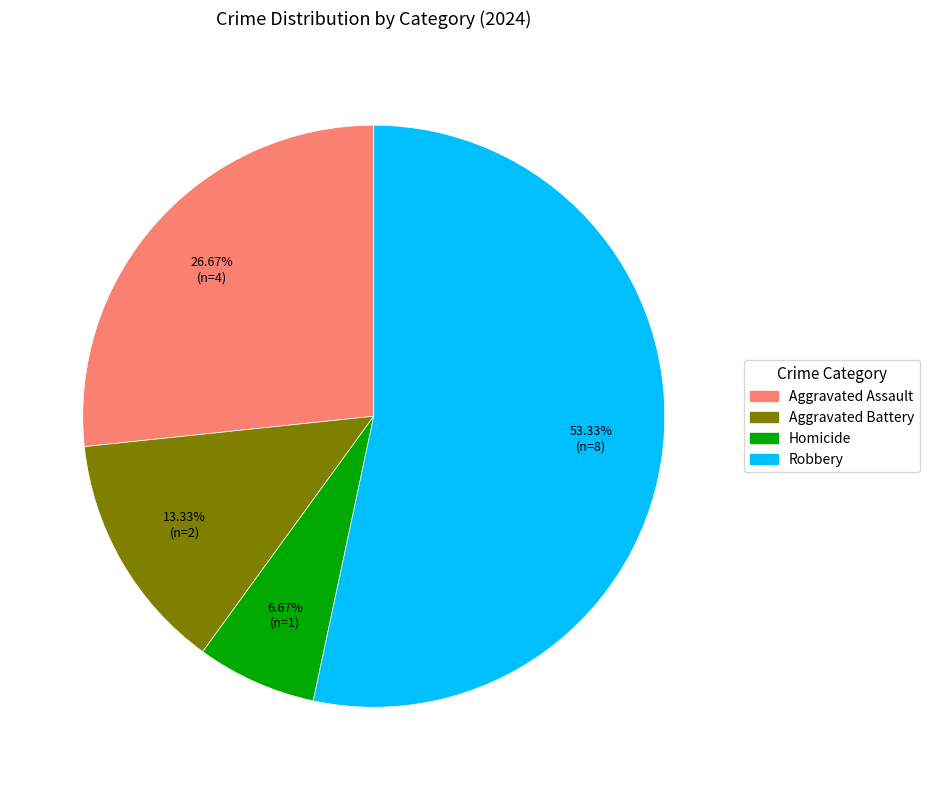

Rank the categories by value from lowest to highest.

Homicide, Aggravated Battery, Aggravated Assault, Robbery